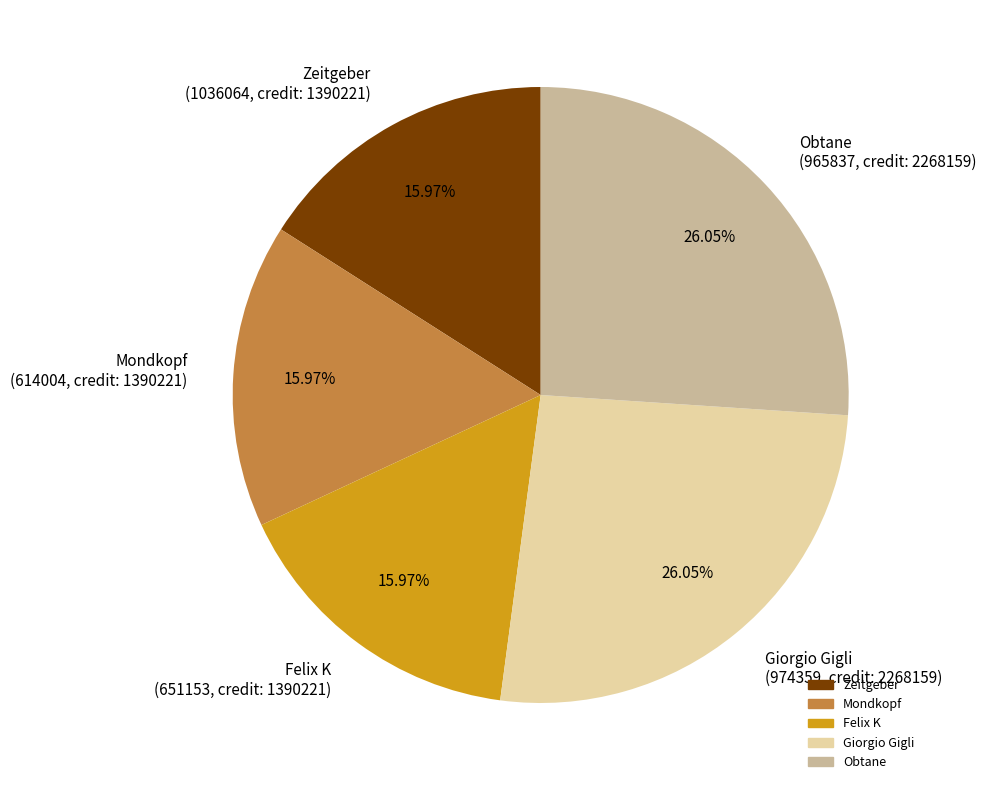

Is there a majority slice in this chart?

No